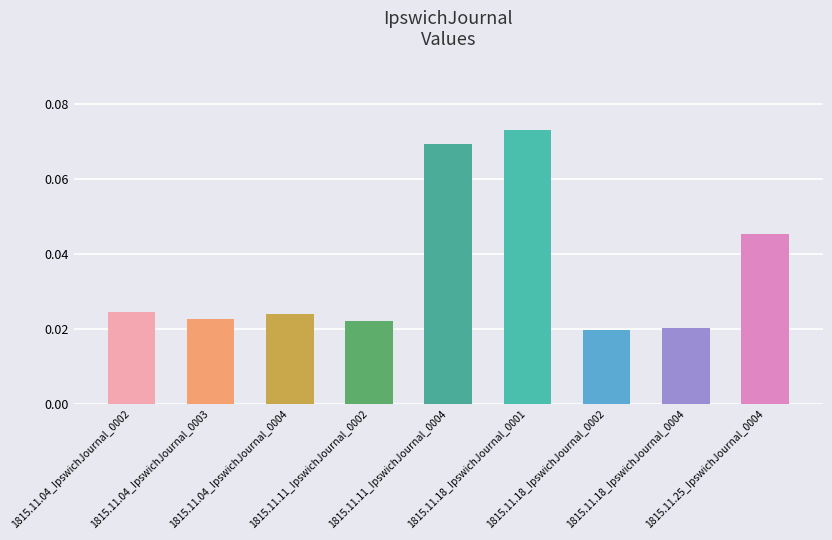

Does the chart contain any negative values?

No